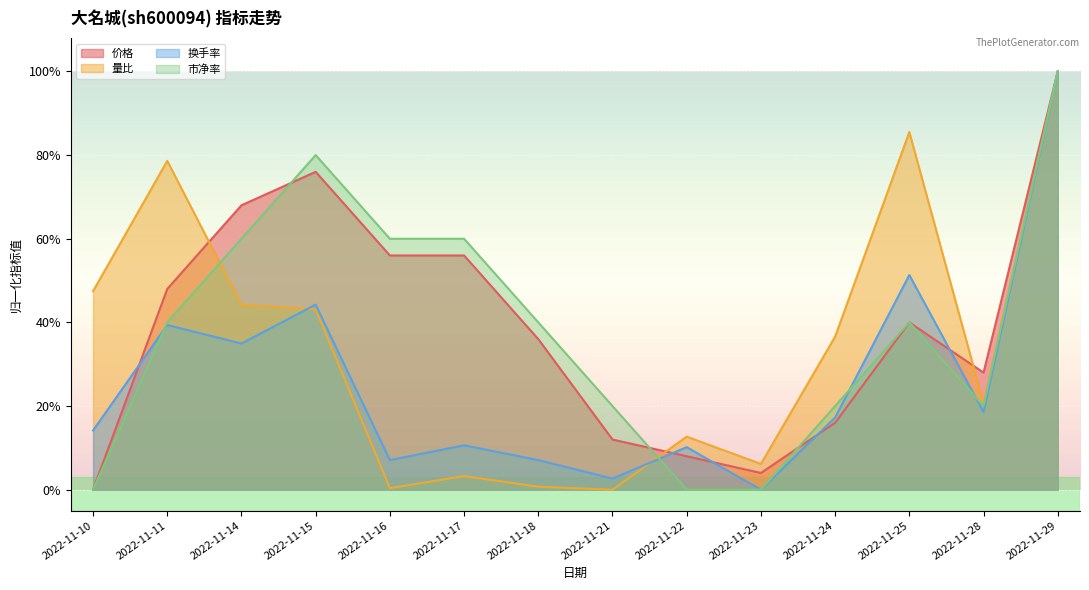

Rank the series by their maximum value, from lowest to highest.

市净率, 价格, 换手率, 量比